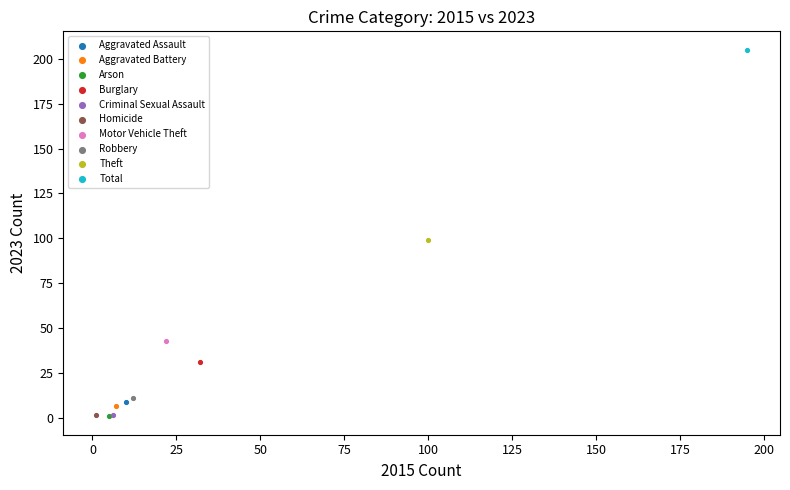

What are all the series names shown in the legend?

Aggravated Assault, Aggravated Battery, Arson, Burglary, Criminal Sexual Assault, Homicide, Motor Vehicle Theft, Robbery, Theft, Total